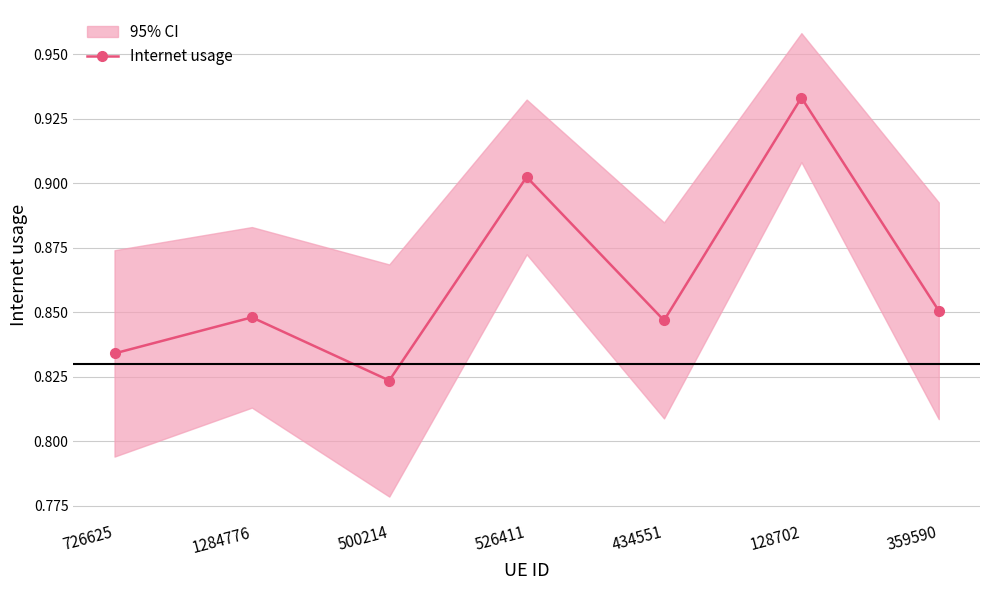

List the labels in order of value, largest first.

128702, 526411, 359590, 1284776, 434551, 726625, 500214